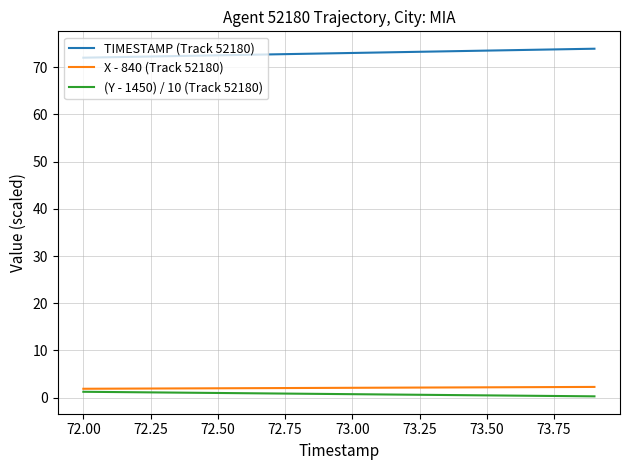

What is the greatest value displayed?

73.9